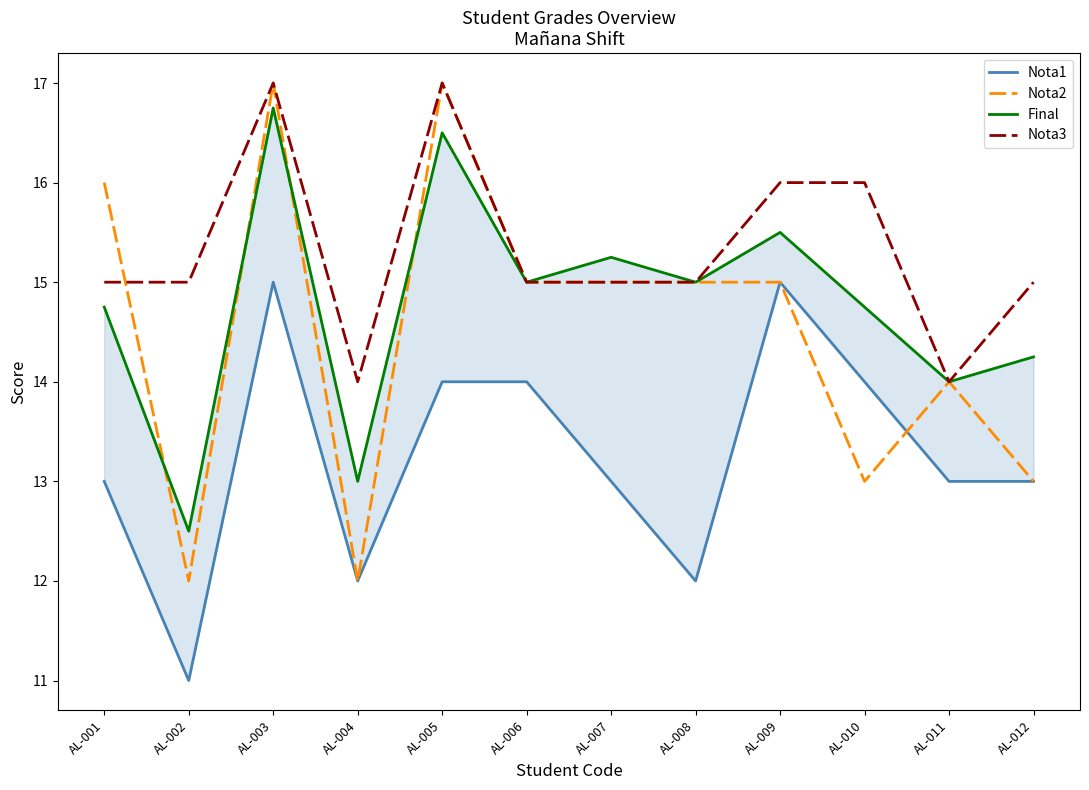

How many interior local peaks does the Nota3 series have?

2